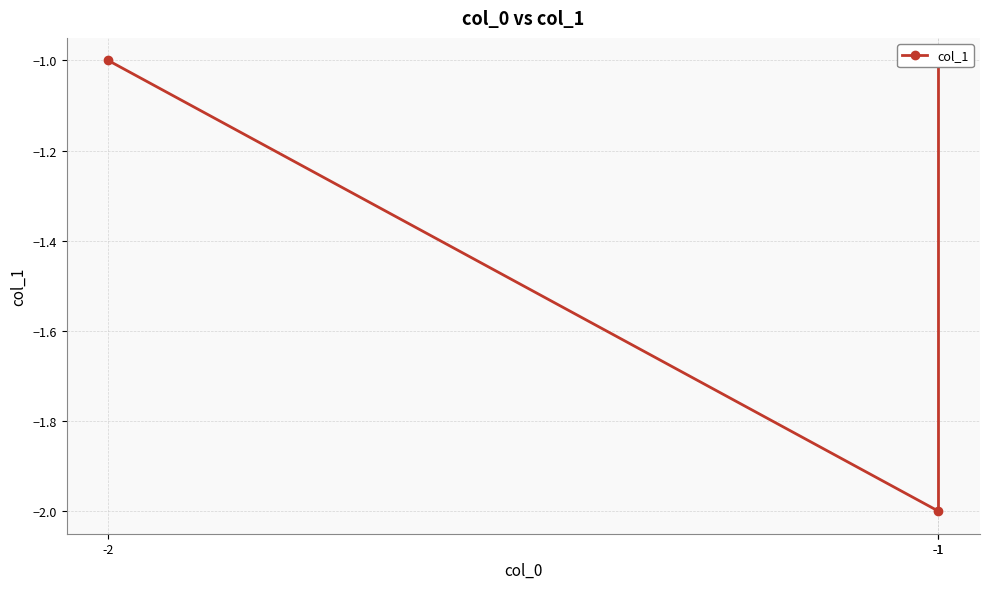

What is the difference between the values at -1 and -2?

1